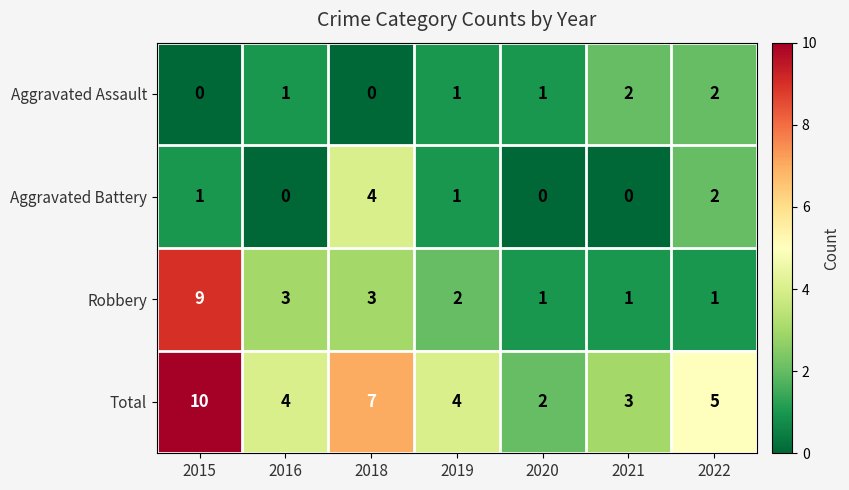

Which series has the largest range (max minus min)?

Robbery